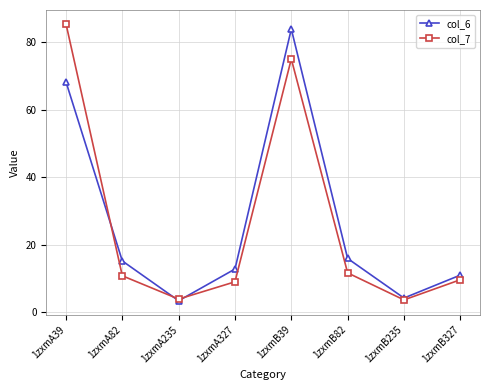

What position from the right is 1zxmA327?

5